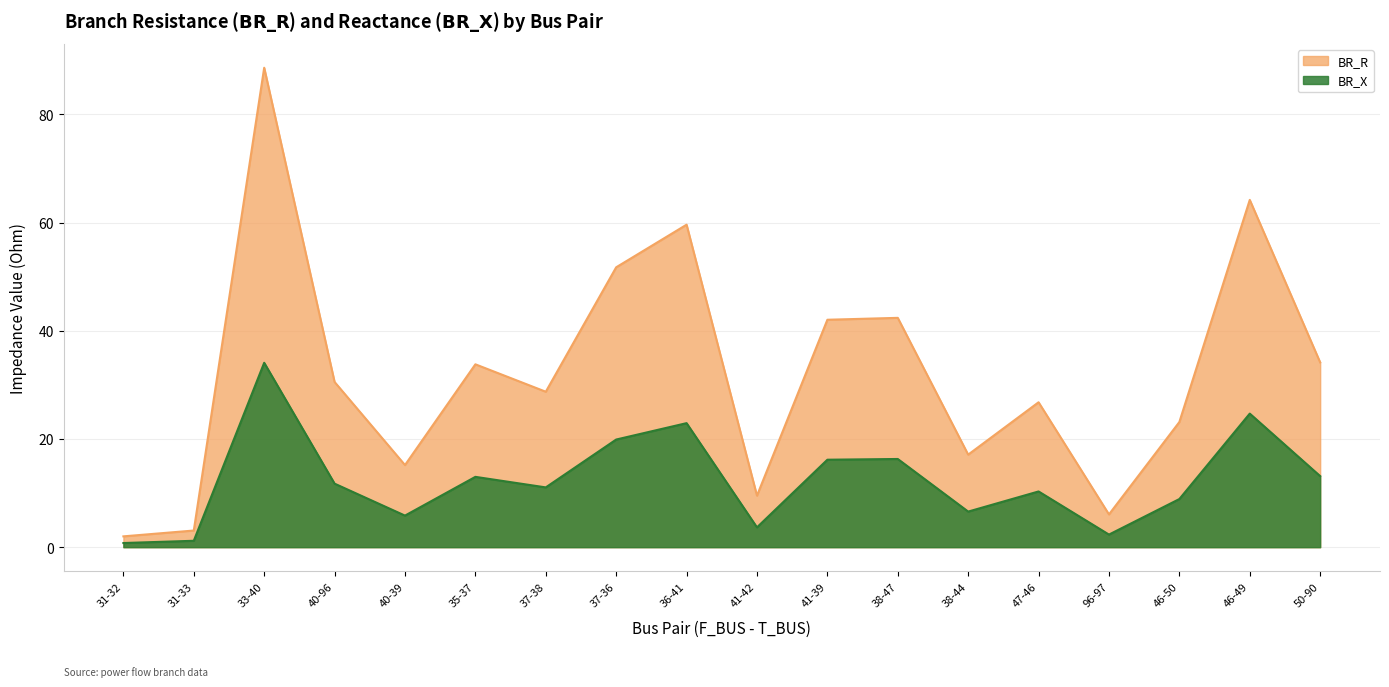

True or false: BR_X and BR_R intersect in this chart.

False